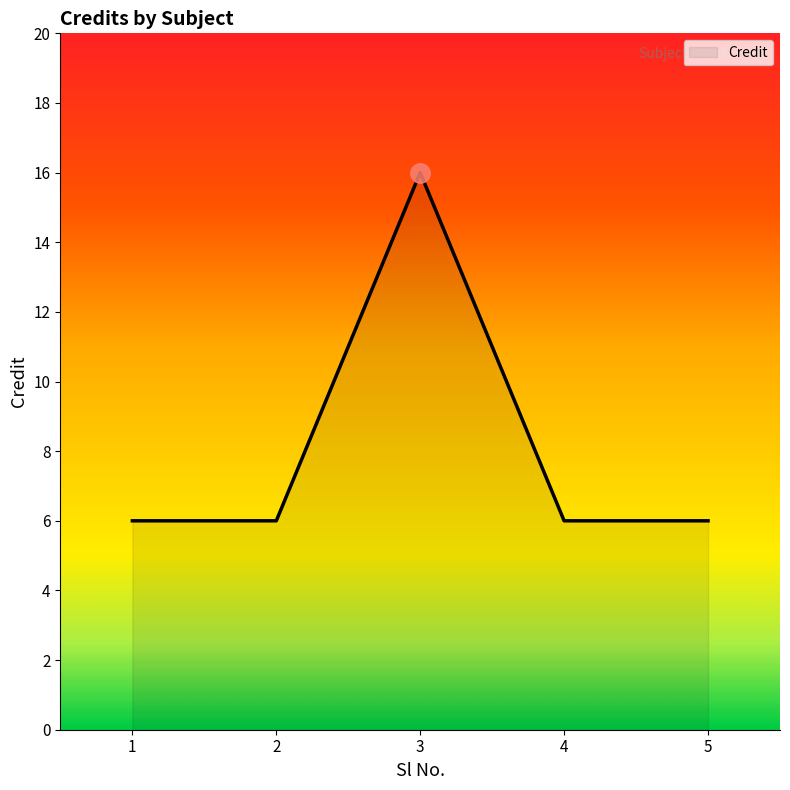

What is the sum of the values at 1 and 4?

12